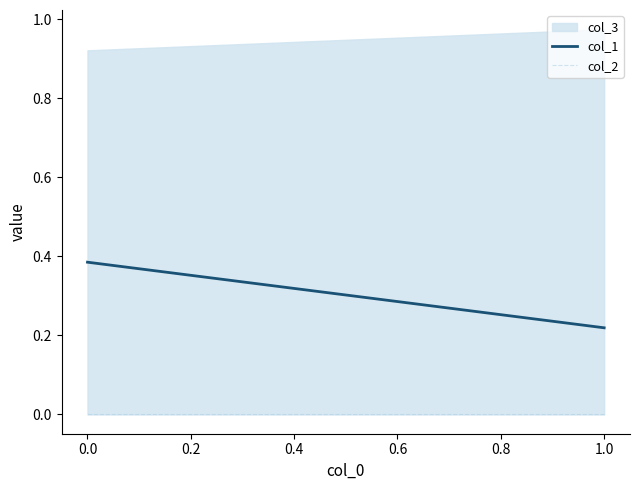

What is the sum of the values at 0.0 and 1.0?

1.9